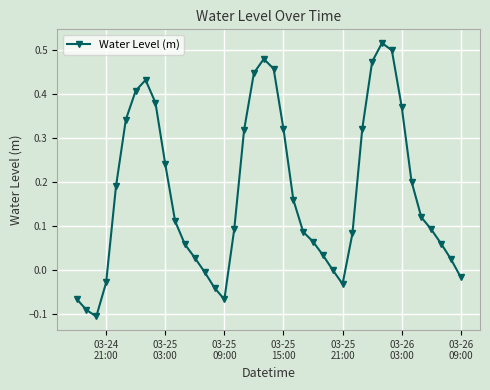

True or false: the data has more than 0 interior local peaks.

True